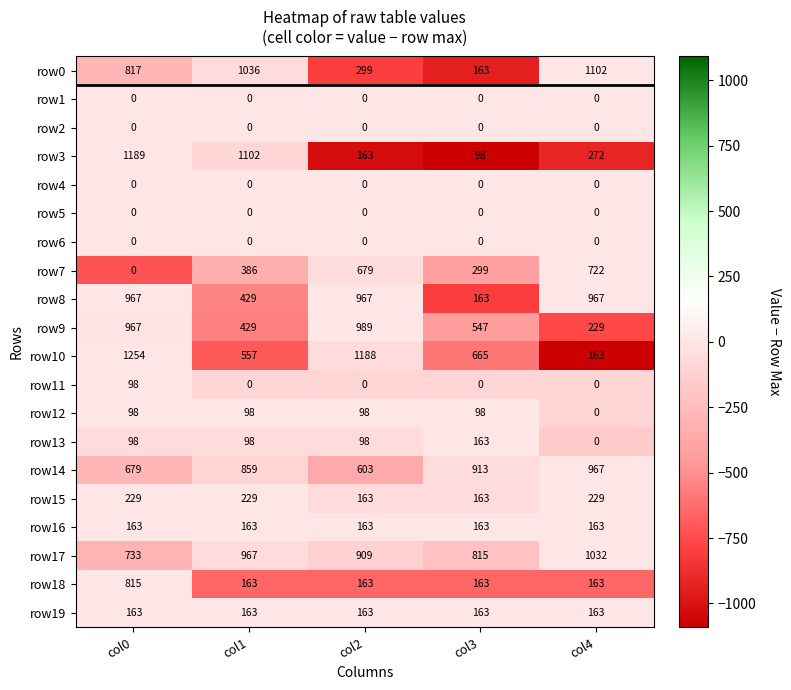

The row11 series shows 68 at col4. True or false?

False